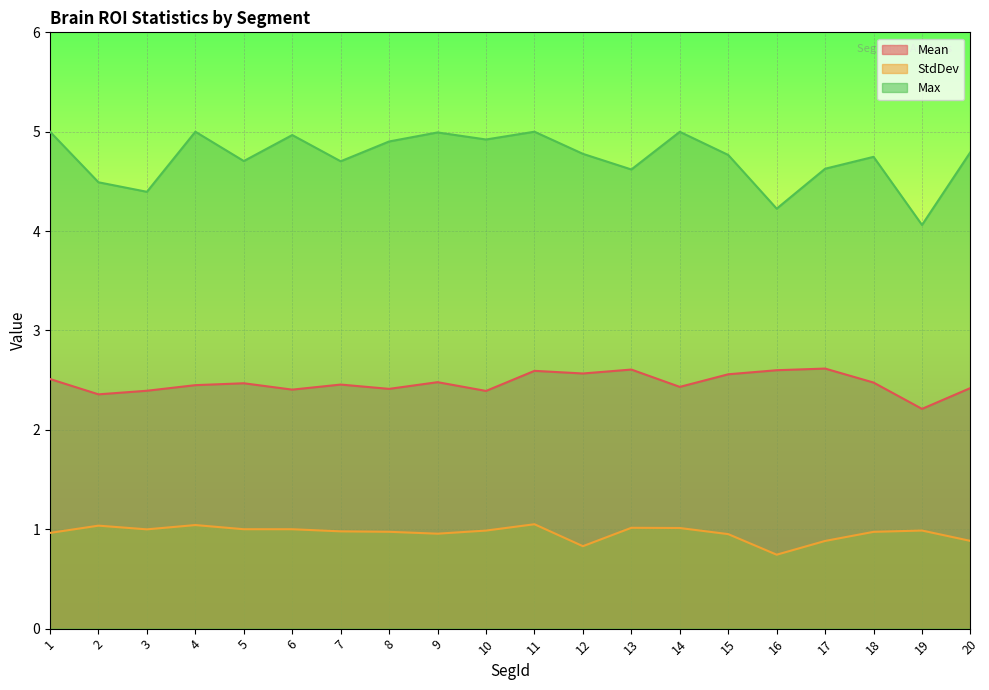

True or false: Mean and StdDev cross at least once.

False